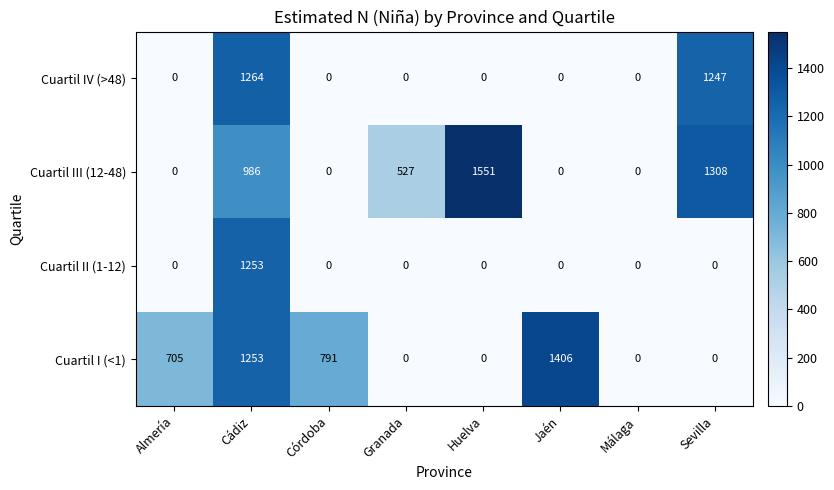

Is it true that Cuartil III (12-48) equals 591 at Almería?

False